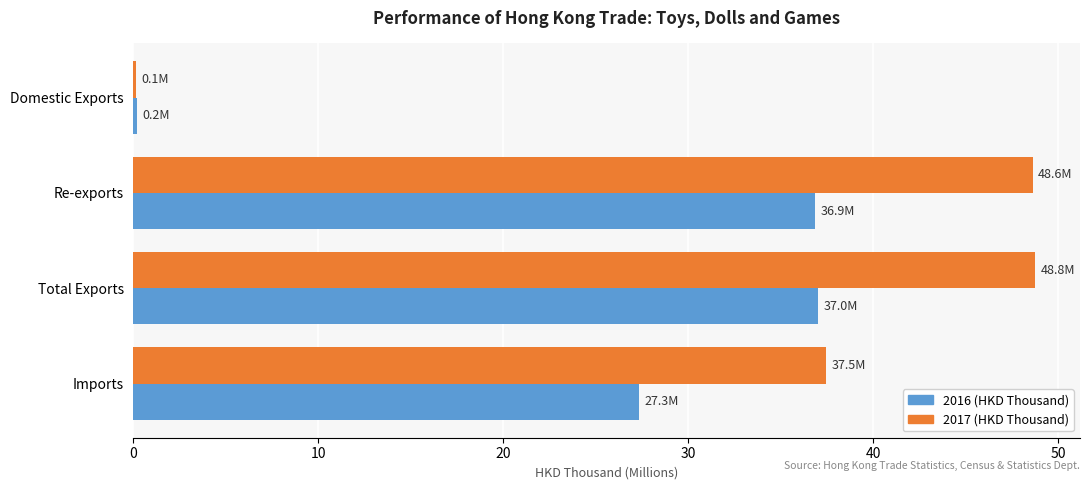

What is the total value across all series at Total Exports?

85.8